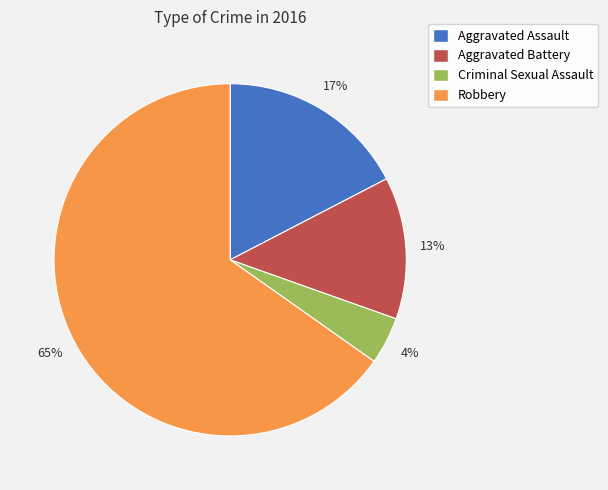

To the nearest percent, what percentage of the pie is Criminal Sexual Assault?

4%